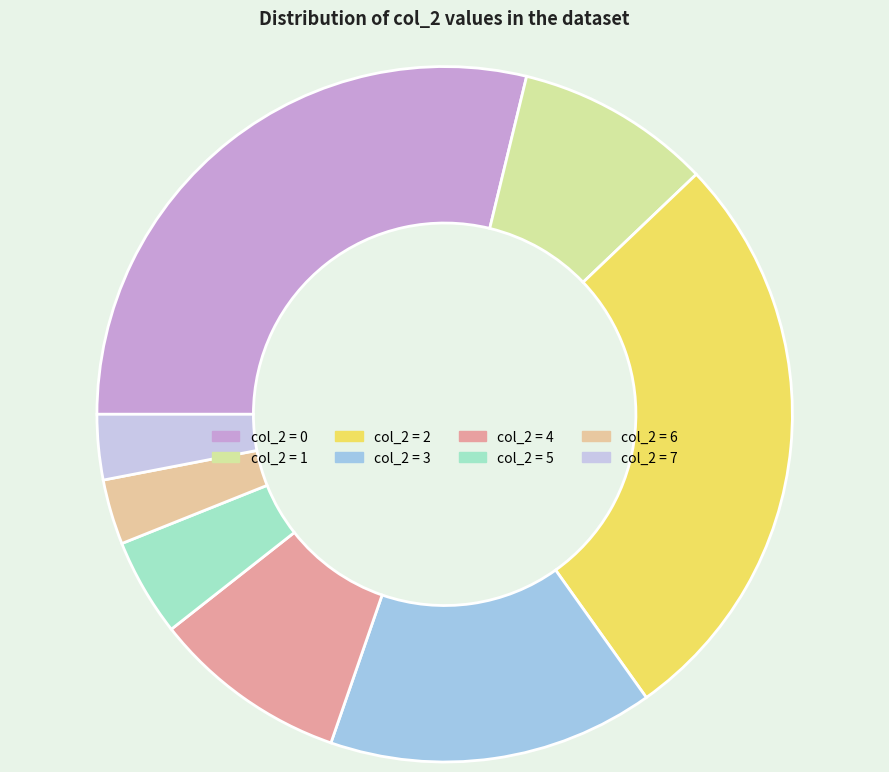

Count the number of slices in the pie.

8